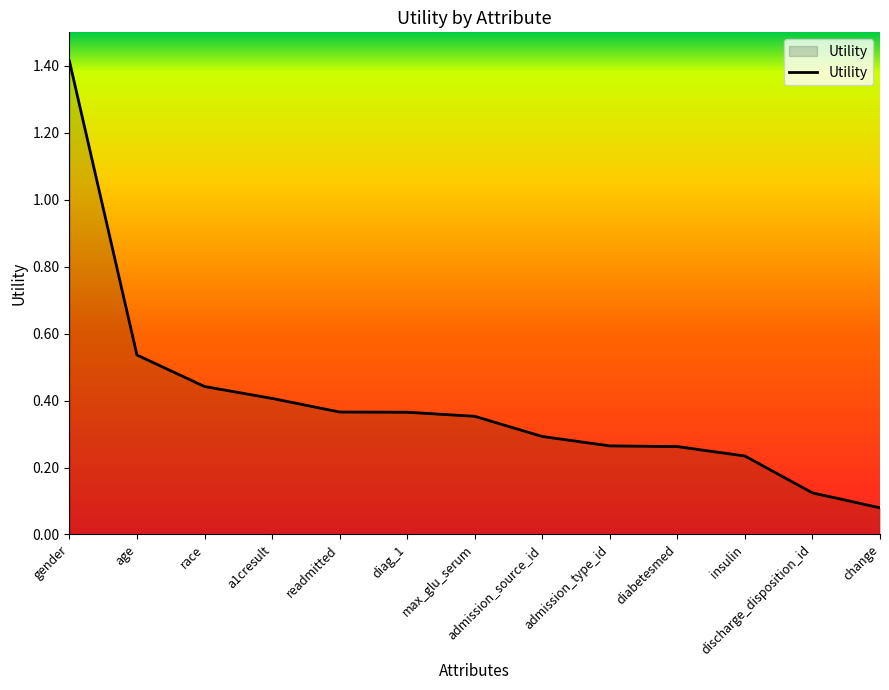

Between readmitted and a1cresult, which is larger?

a1cresult